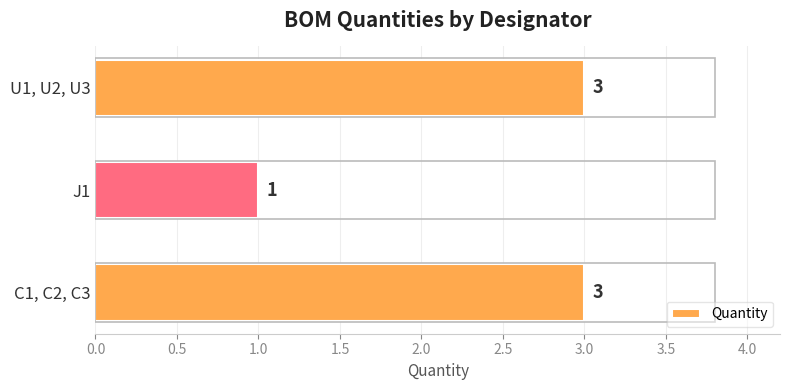

What is the smallest value displayed?

1